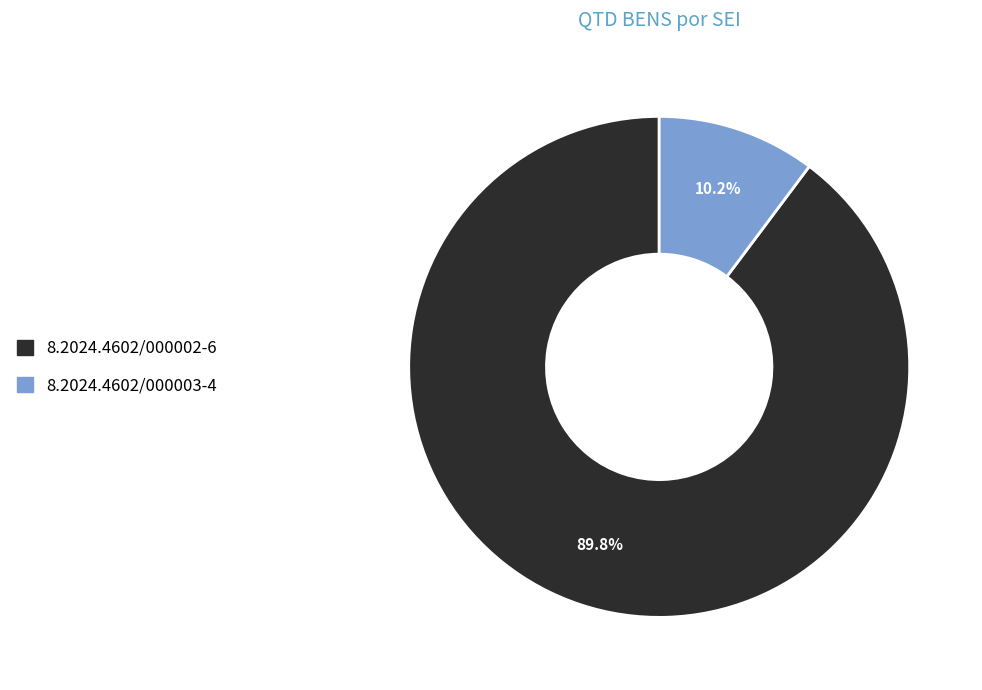

To the nearest percent, what is the difference between the 8.2024.4602/000003-4 and 8.2024.4602/000002-6 slice percentages?

80%